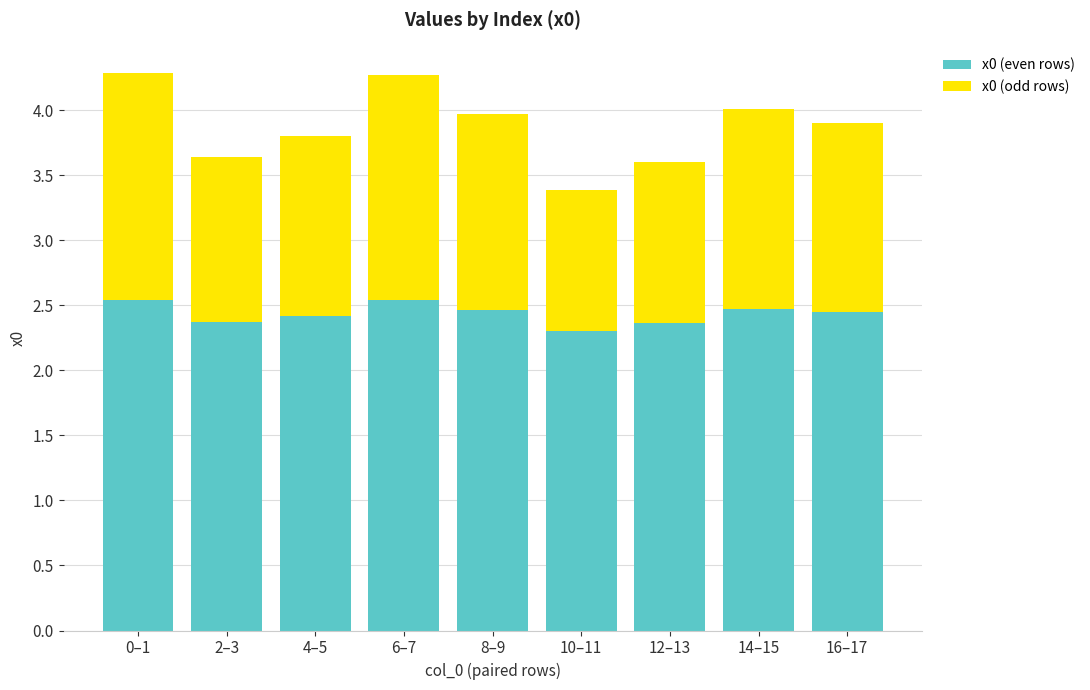

What is the approximate value of x0 (even rows) at 14–15?

2.5